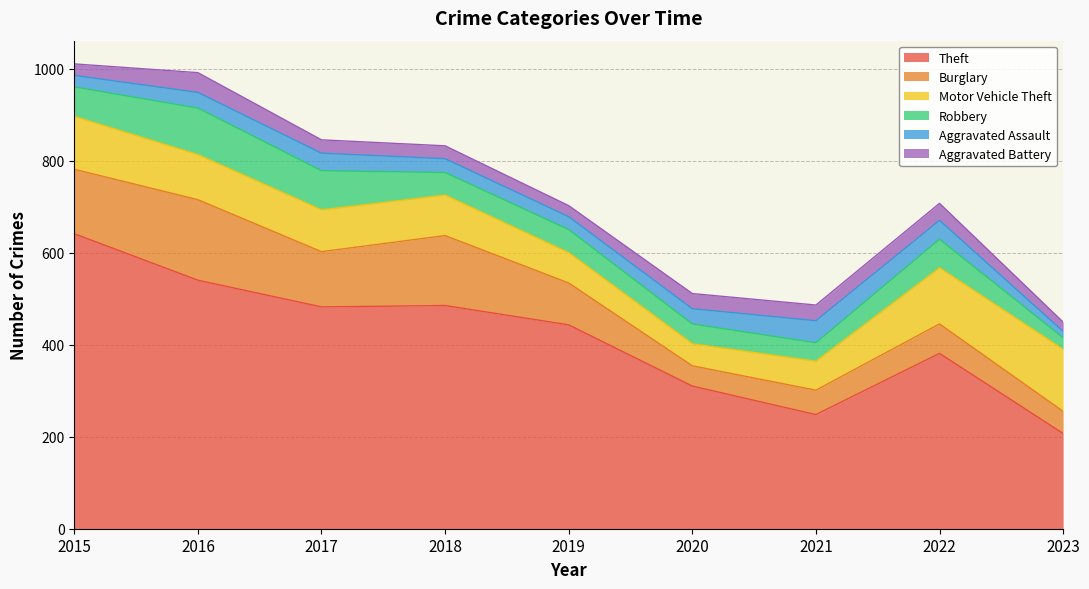

What is the sum of all Burglary values?

887